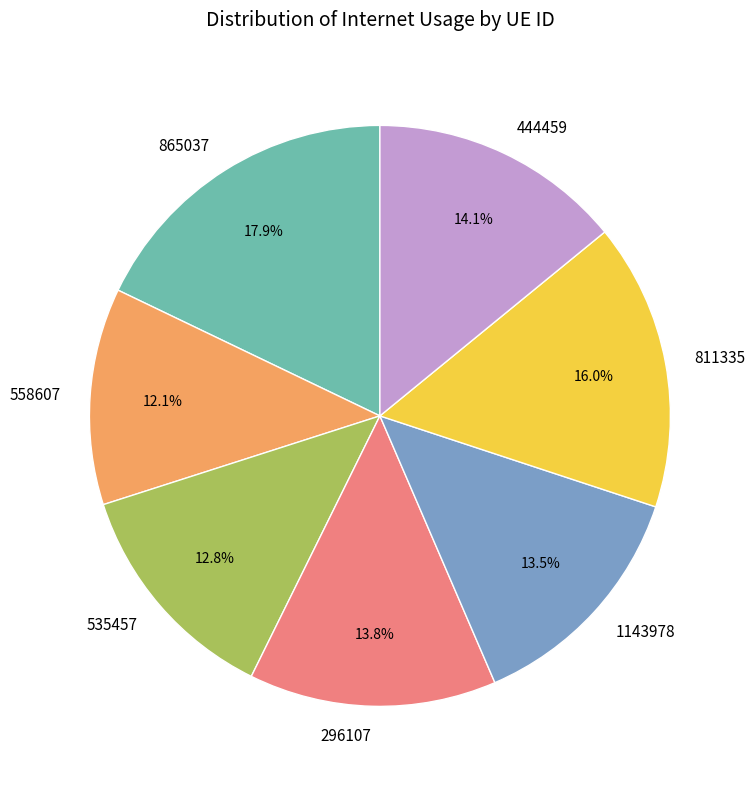

To the nearest percent, what is the average slice percentage?

14%